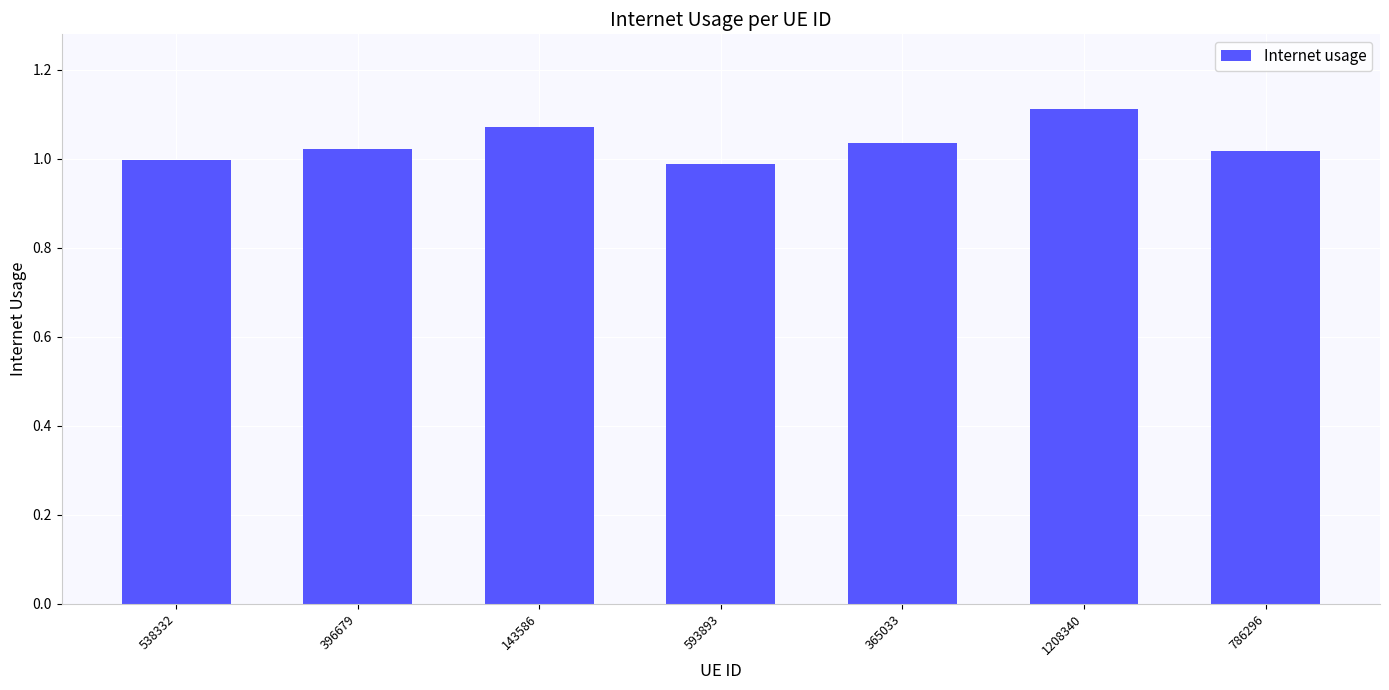

What is the difference between the values at 143586 and 538332?

0.1